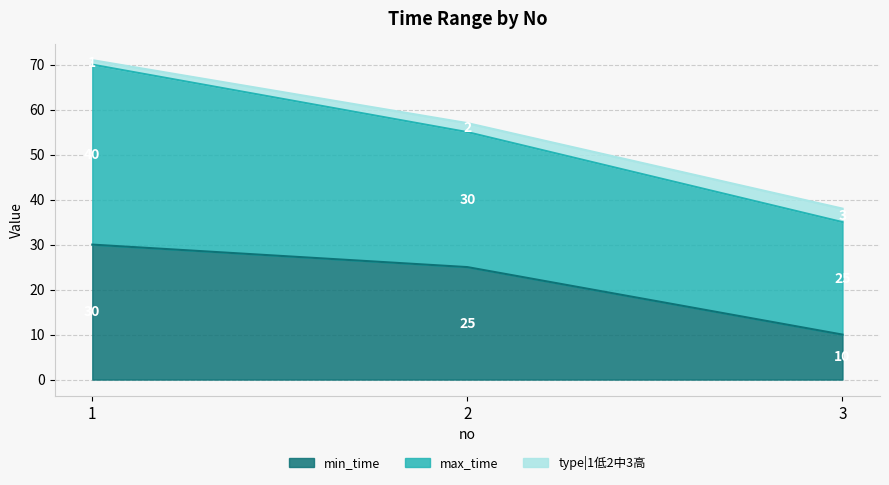

Does the chart have visible grid lines?

Yes